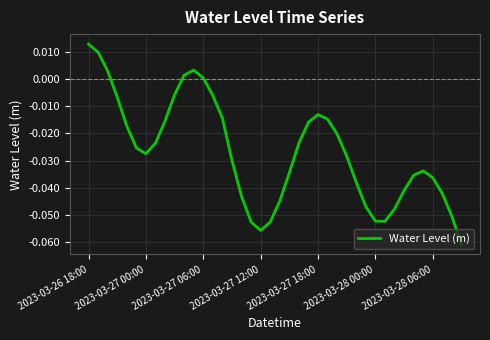

Which label corresponds to the largest value in the chart?

2023-03-26 18:00